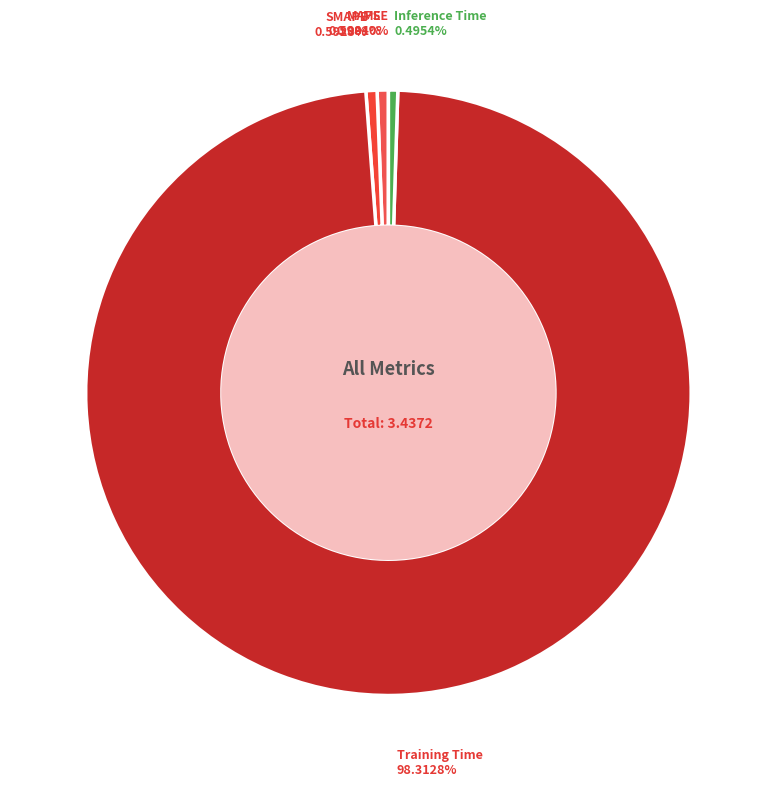

Combined, do Inference Time and SMAPE account for over 50%?

No